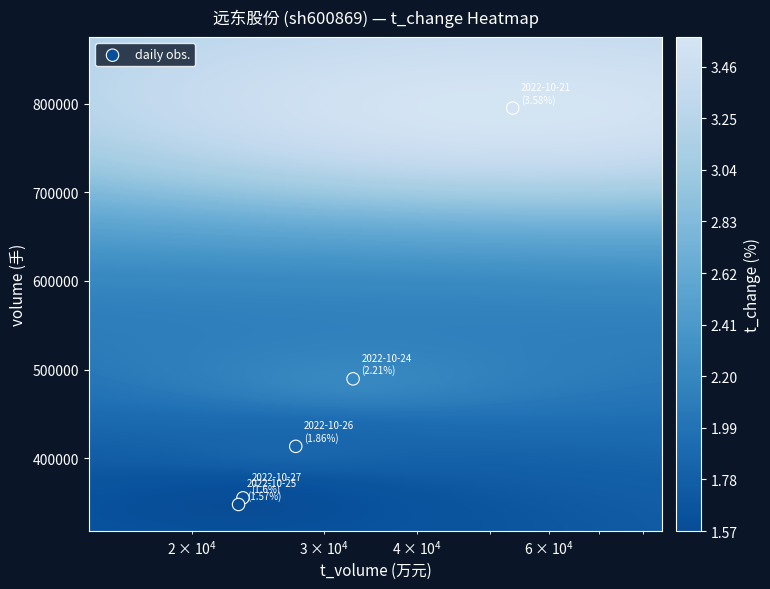

What is the greatest value displayed?

795194